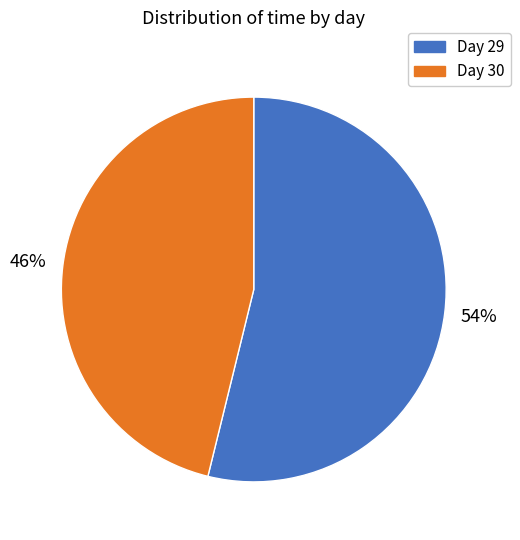

Which has a higher value, Day 30 or Day 29?

Day 29